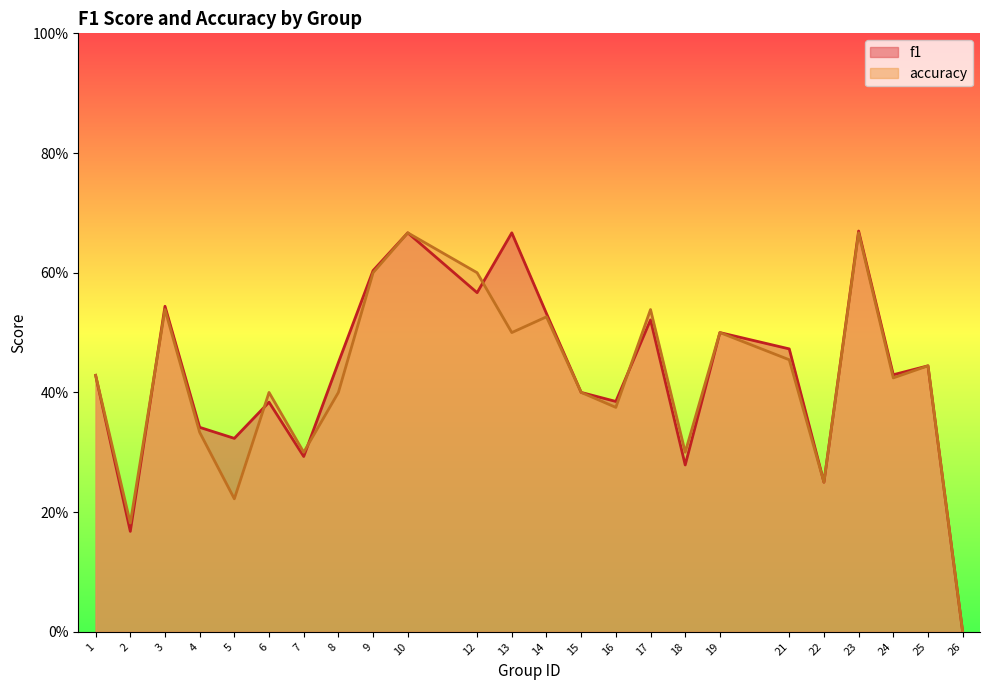

List the labels in order of f1 value, largest first.

23, 10, 13, 9, 12, 3, 14, 17, 19, 21, 8, 25, 24, 1, 15, 16, 6, 4, 5, 7, 18, 22, 2, 26